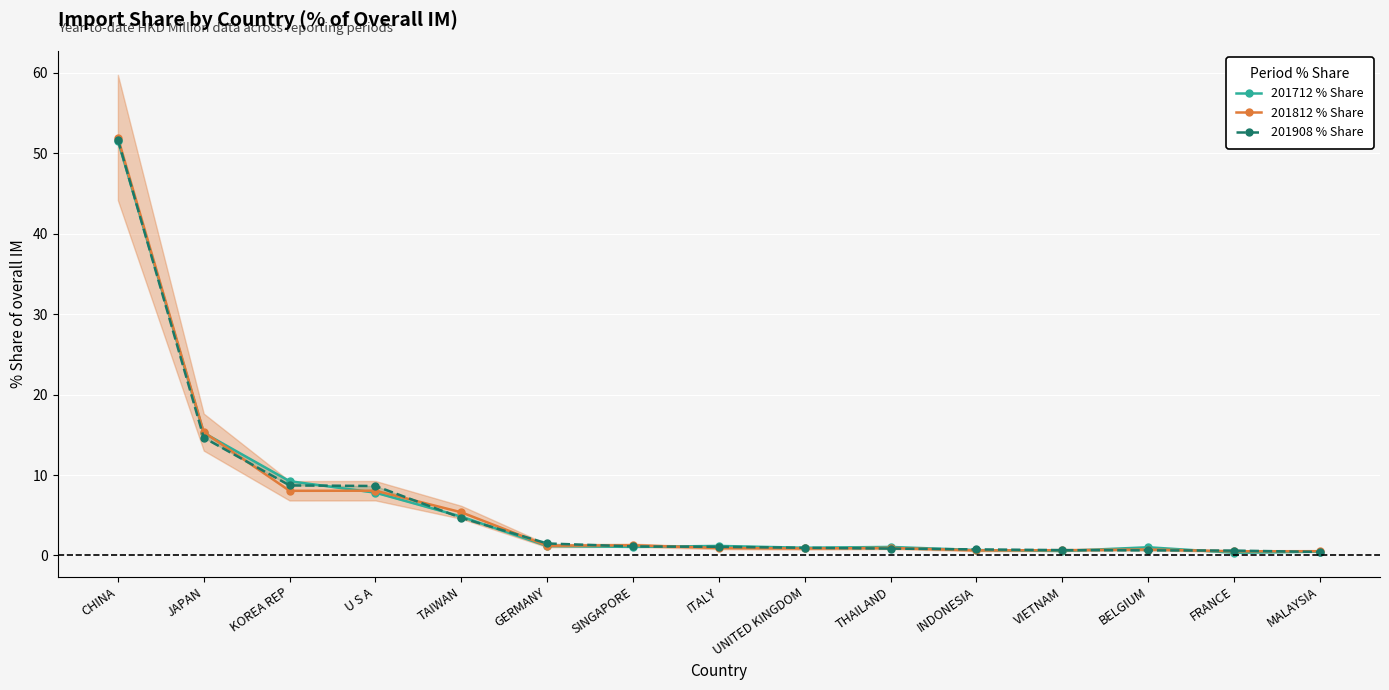

Between BELGIUM and CHINA, which is larger?

CHINA